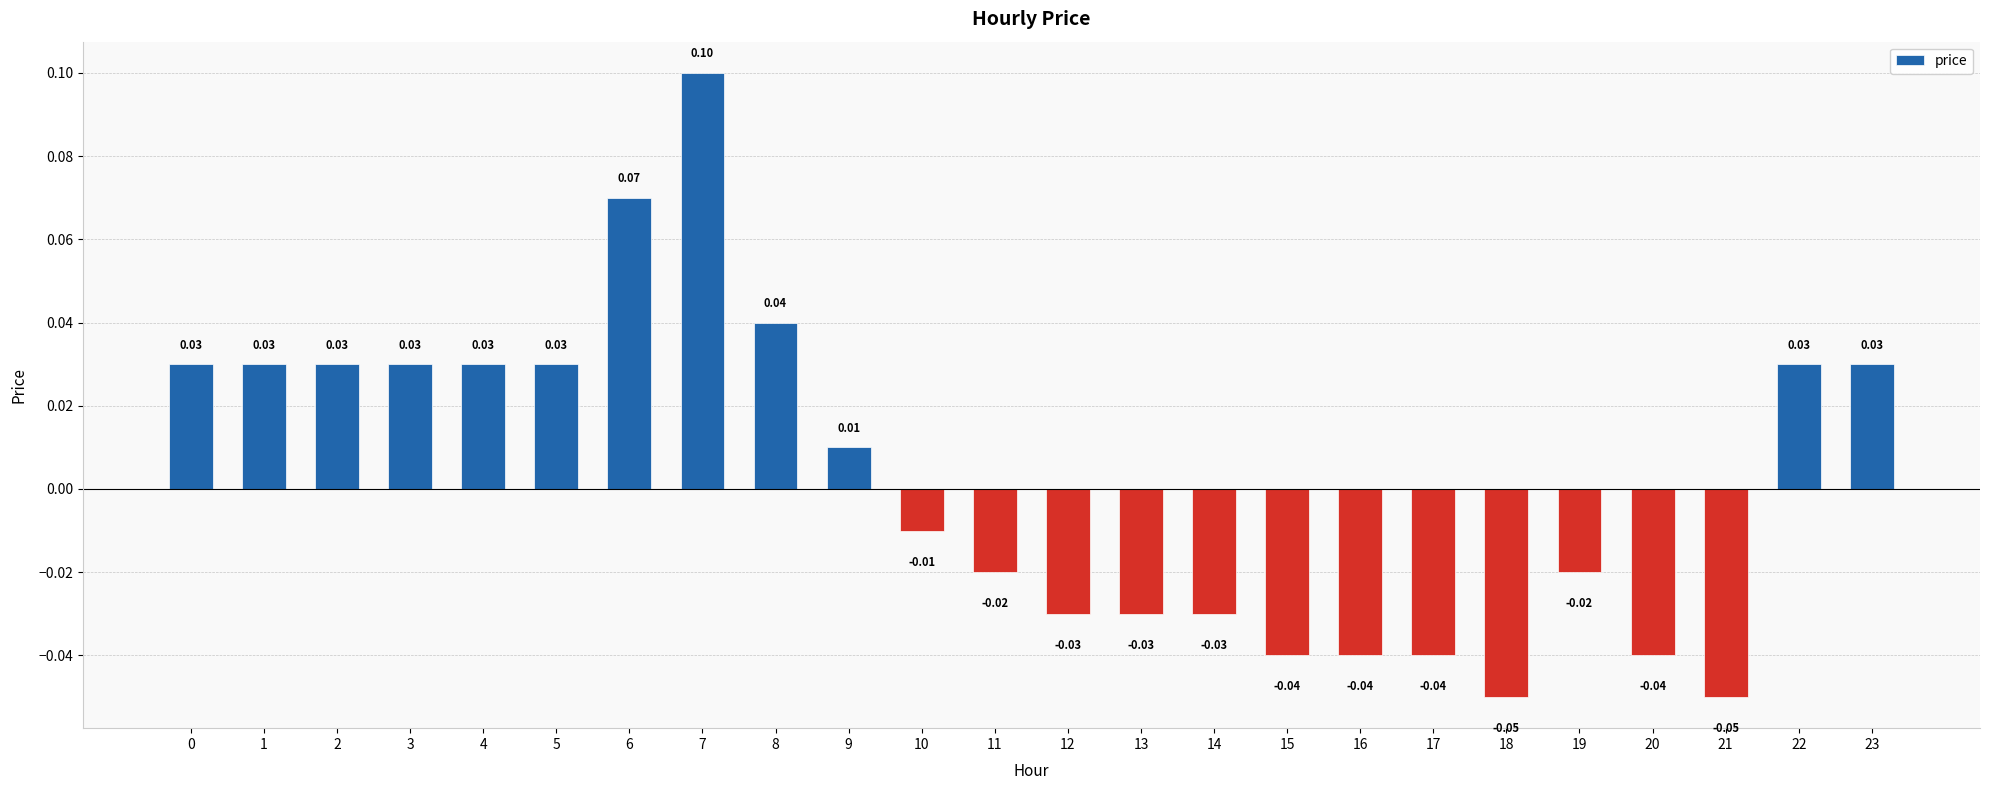

Which has a higher value, 7 or 19?

7